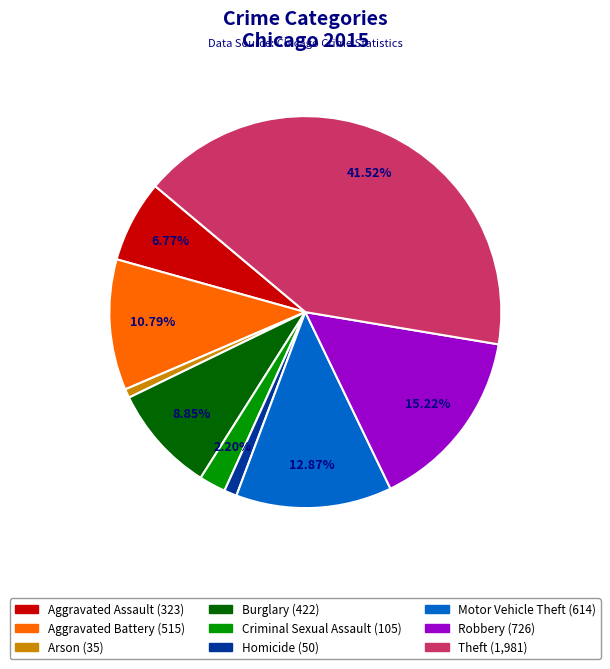

Is it true that Robbery is 15% of the pie?

True